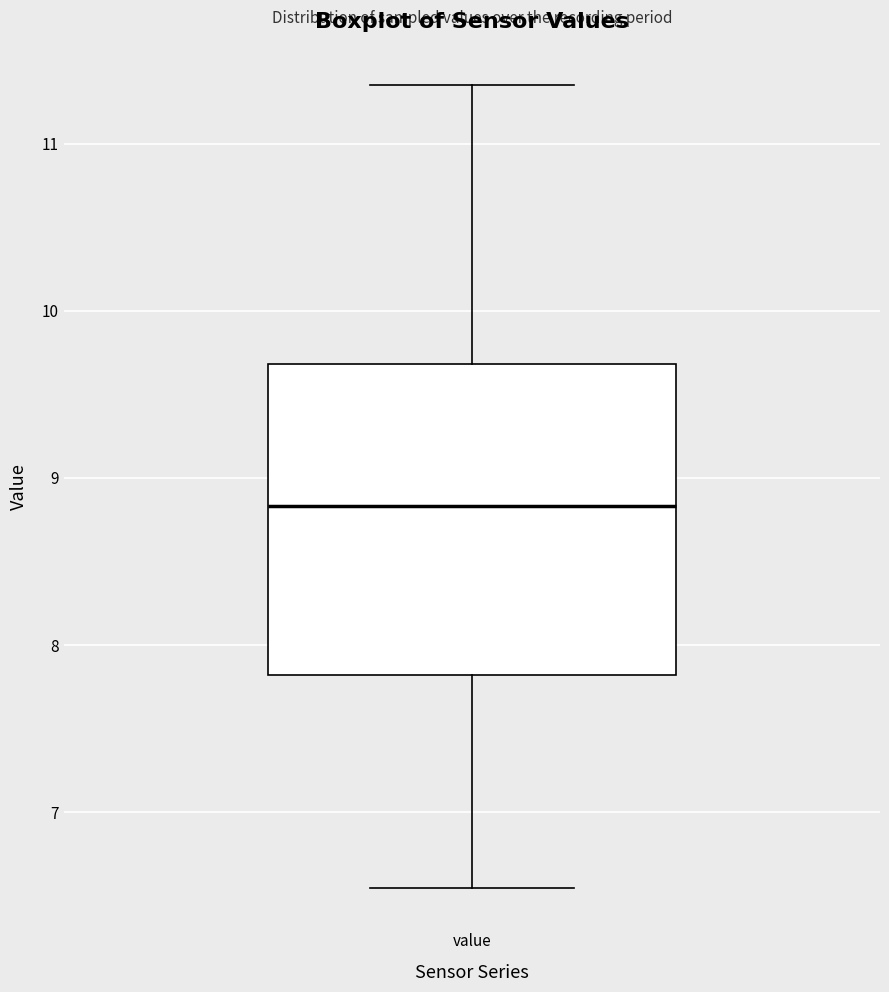

Where is the lower edge of the box for value on the y-axis? The values are not printed on the chart, so give them approximately, as read against the axis.

7.8